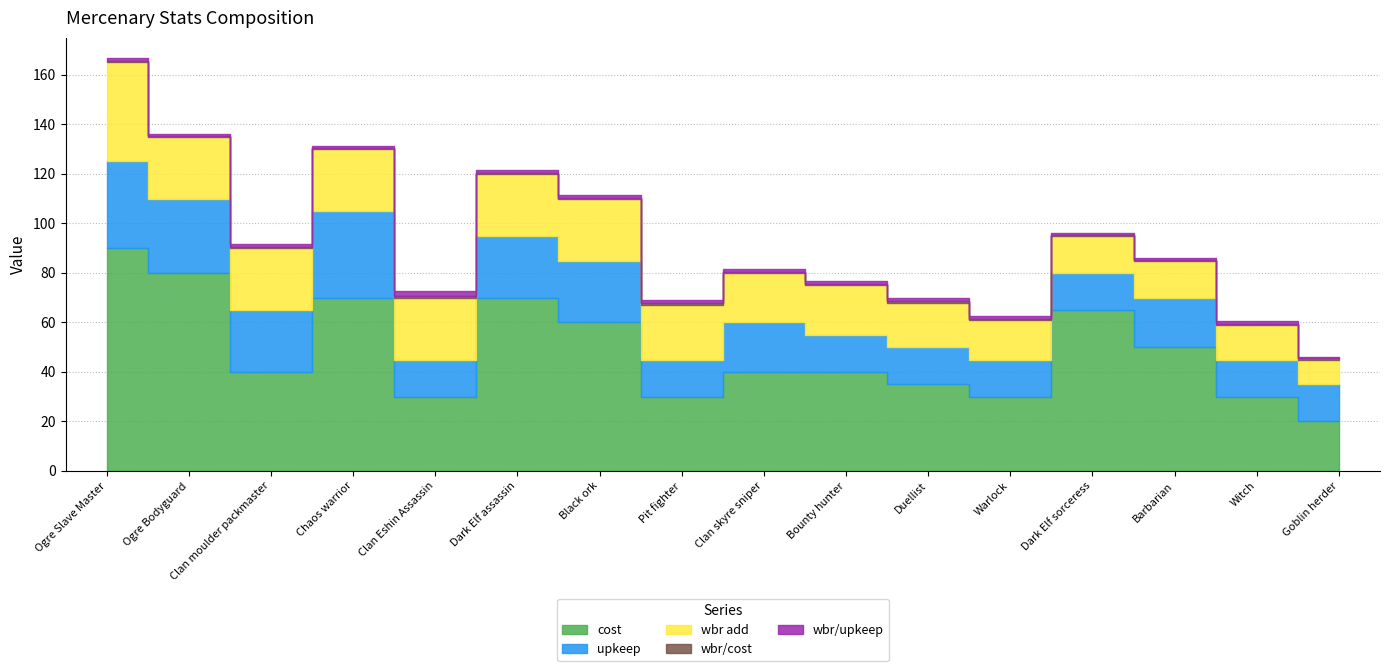

The upkeep series shows 35.0 at Ogre Slave Master. True or false?

True